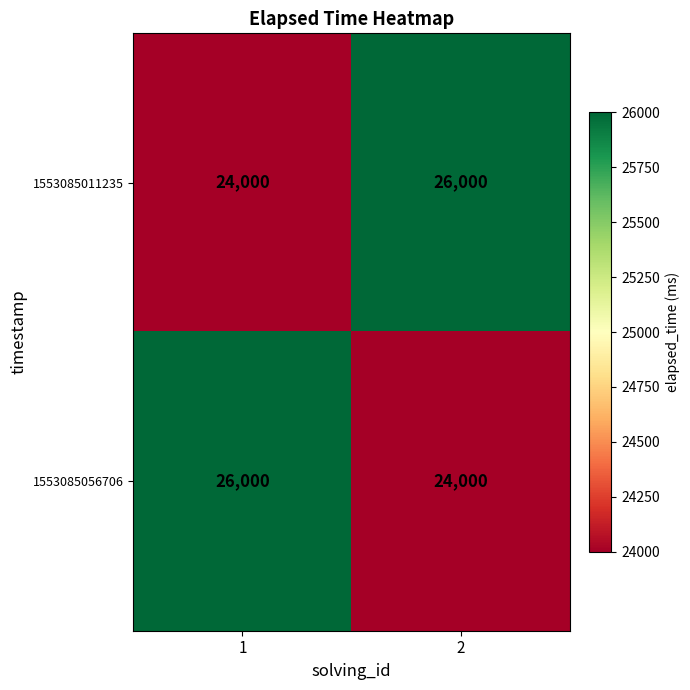

What is the smallest value displayed?

24000